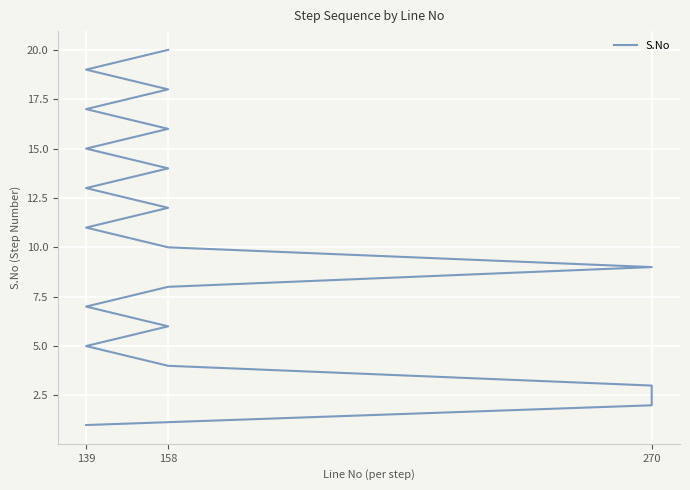

What position from the left is 16?

17